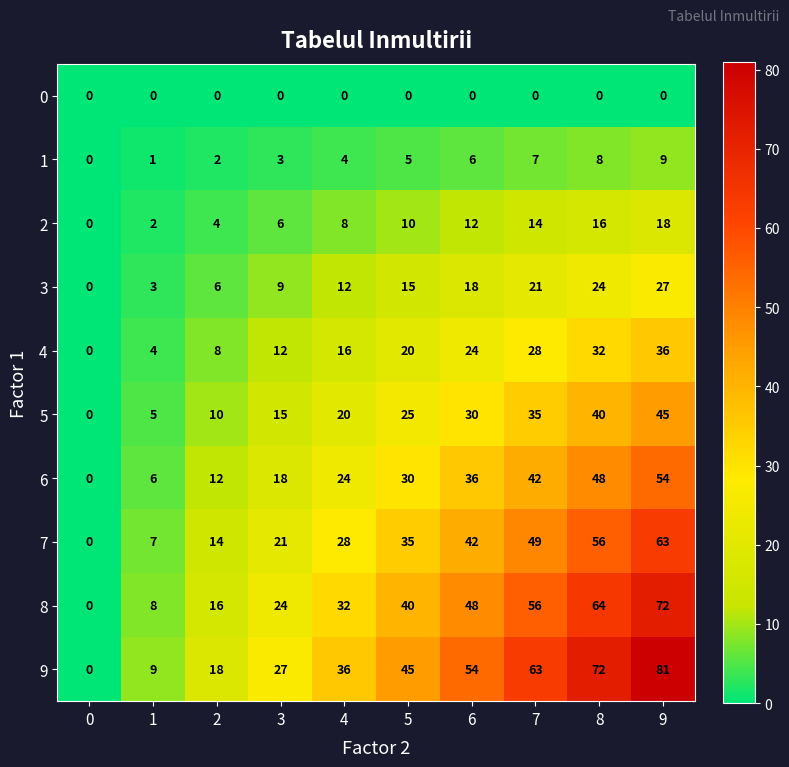

The 1 series shows 4 at 4. True or false?

True